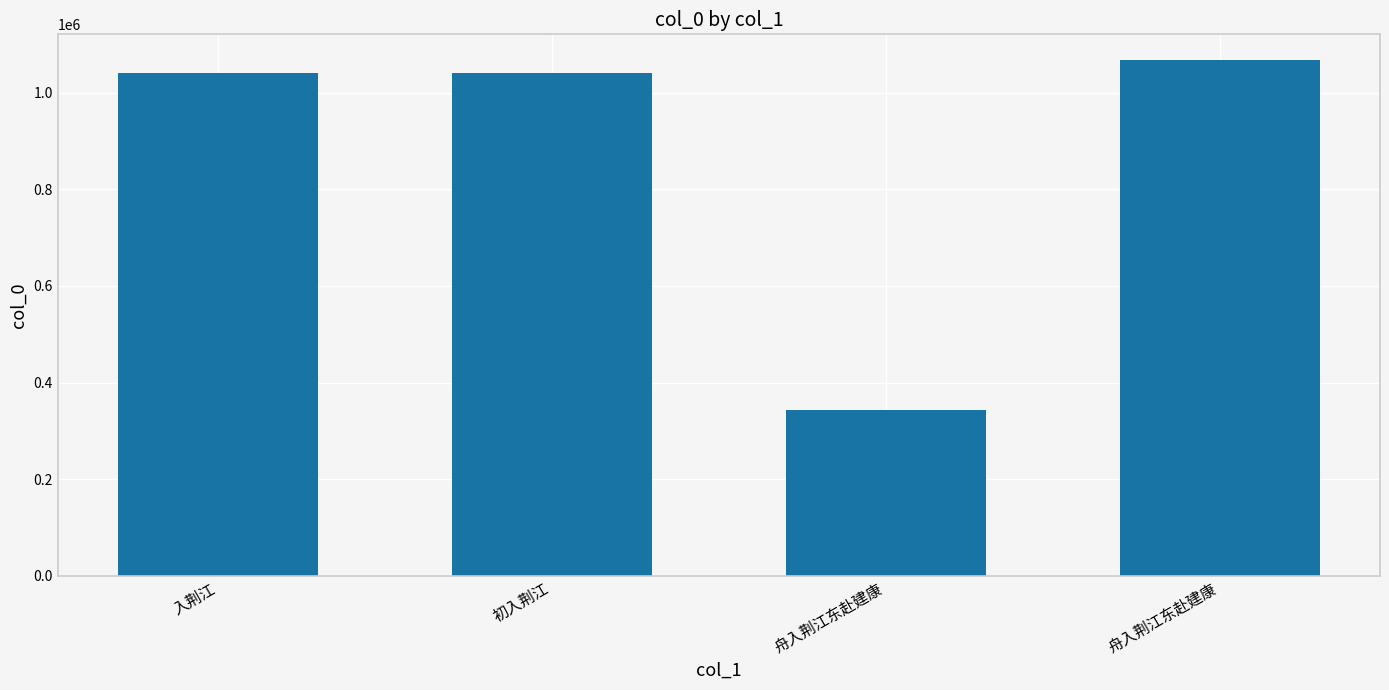

How many distinct data groups are displayed?

1